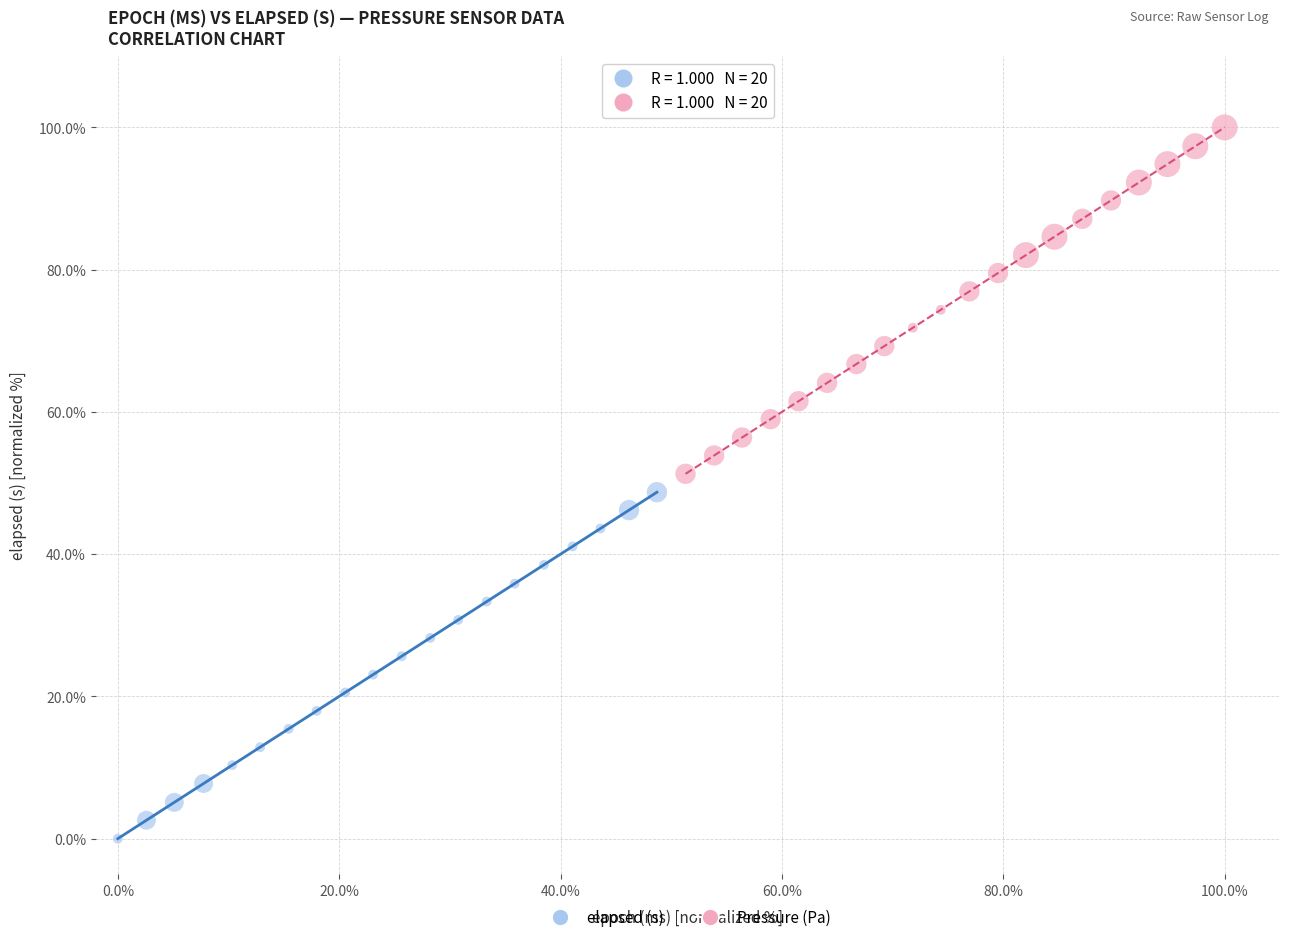

Which series reaches the minimum Y coordinate?

elapsed (s)